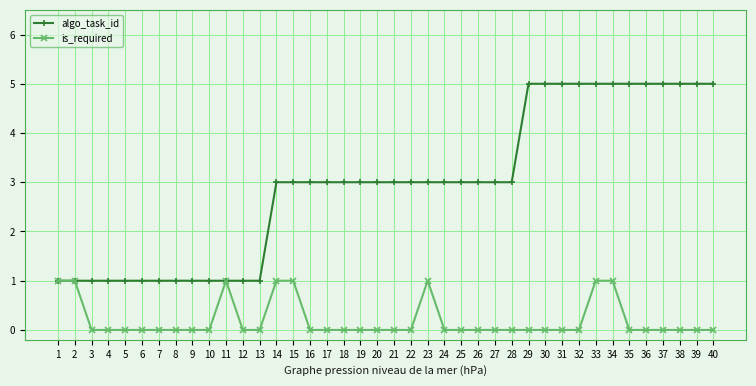

Which series has the largest range (max minus min)?

algo_task_id